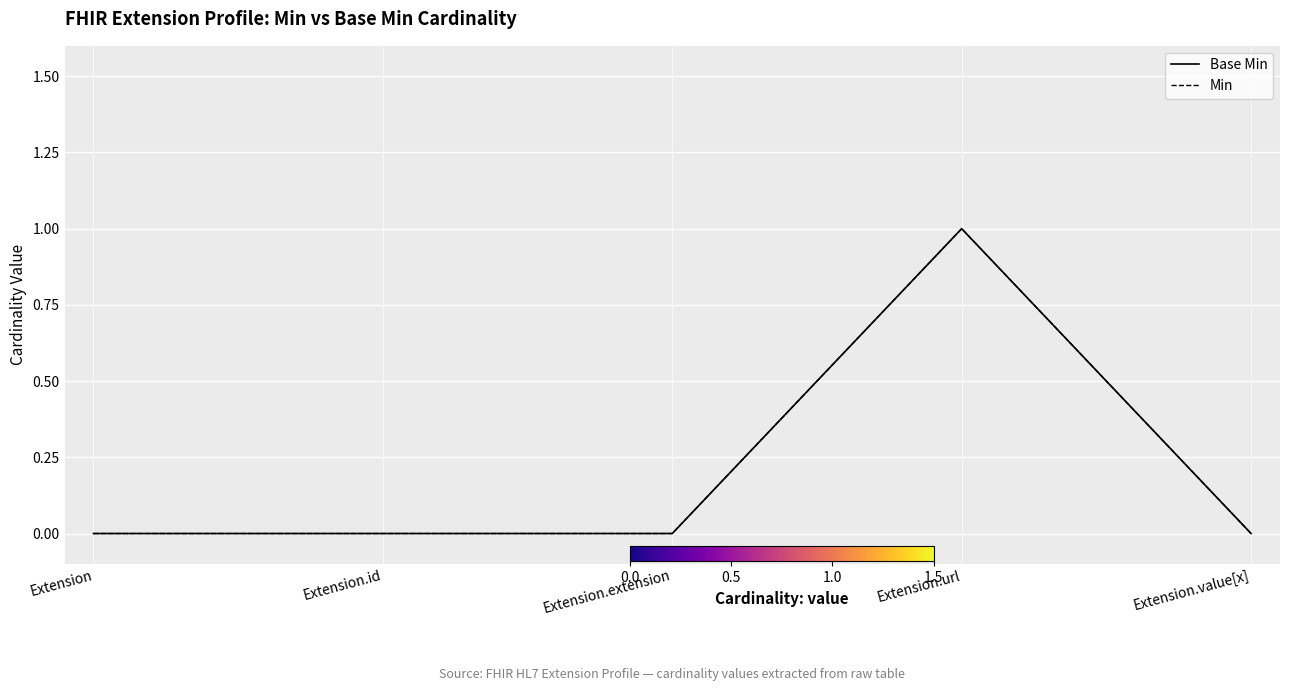

How many categories are shown in the chart?

5